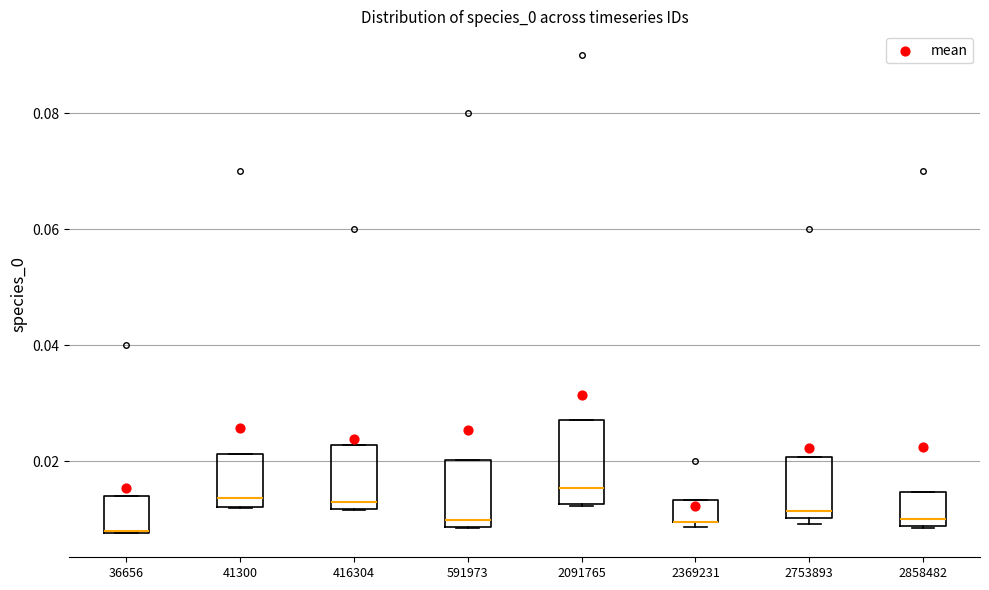

Where is the lower edge of the box at x = 416304 on the y-axis? The values are not printed on the chart, so give them approximately, as read against the axis.

0.012